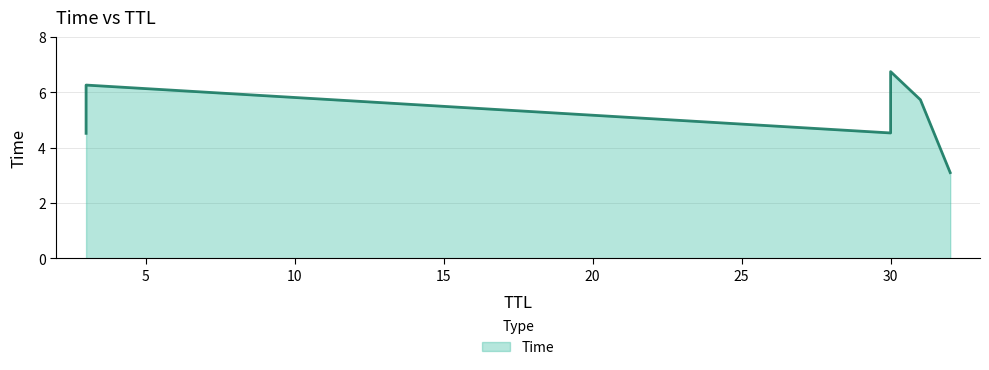

Reading left to right, what are all the values shown in this chart?

32=3.1	3=4.5	30=4.5	31=5.7	3=6.3	30=6.7